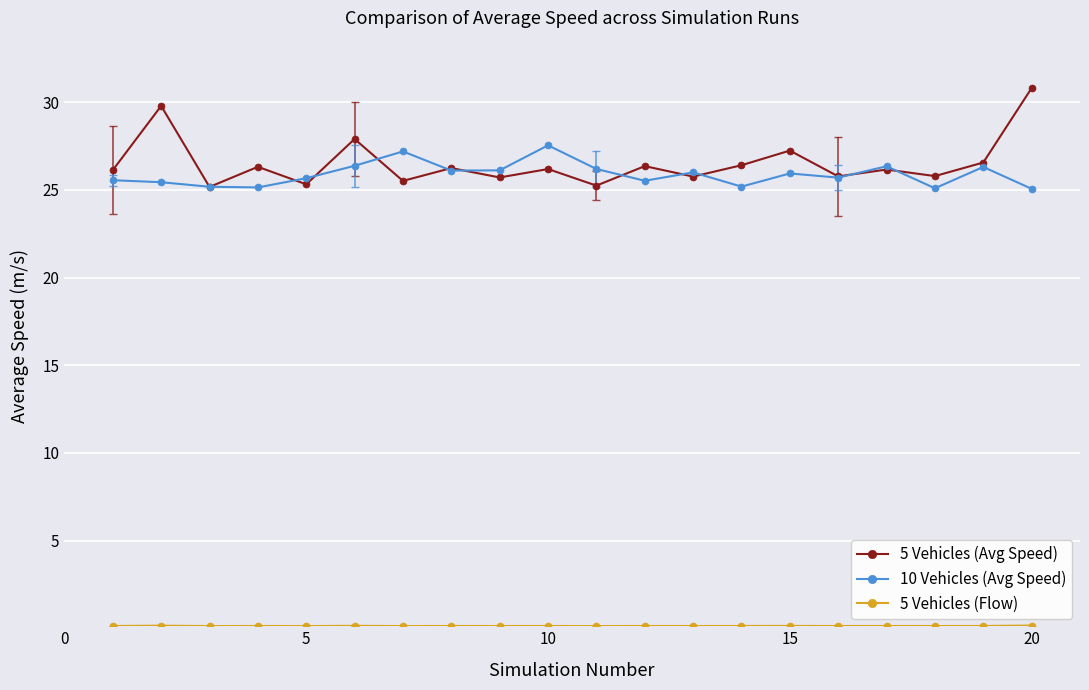

True or false: 10 Vehicles (Avg Speed) has more than 1 interior local peaks.

True